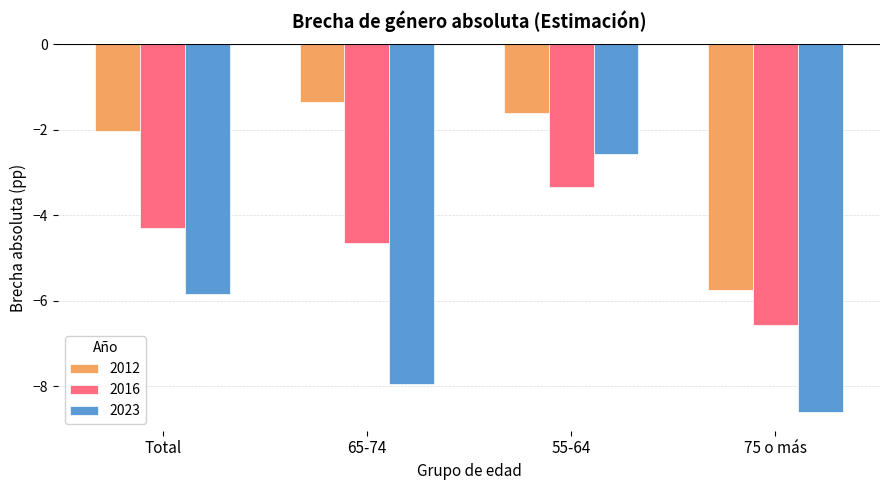

What is the total value across all series at 55-64?

-7.5